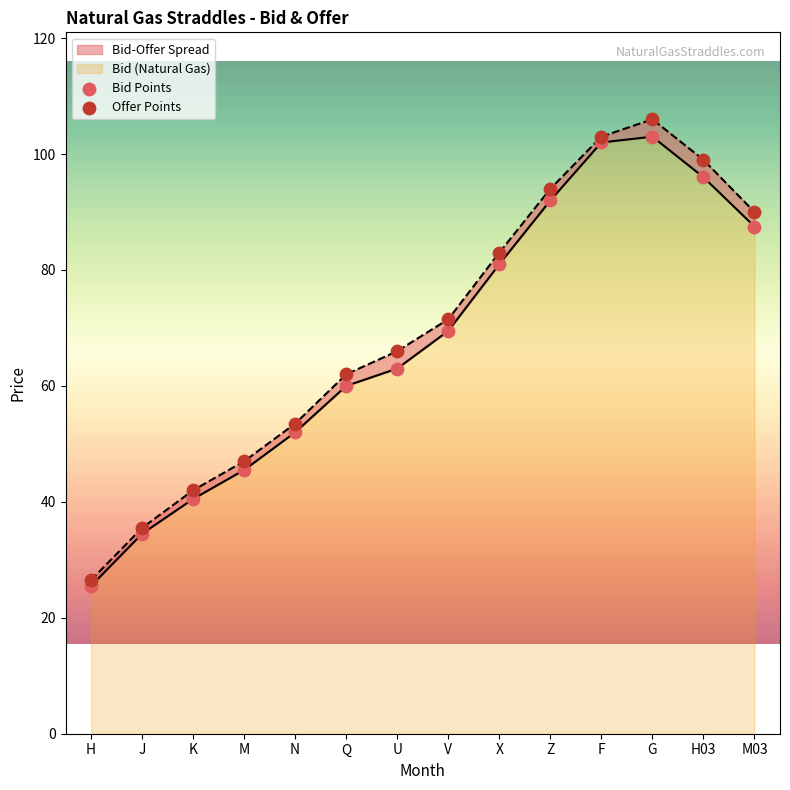

At which category is the sum across all series the highest?

G